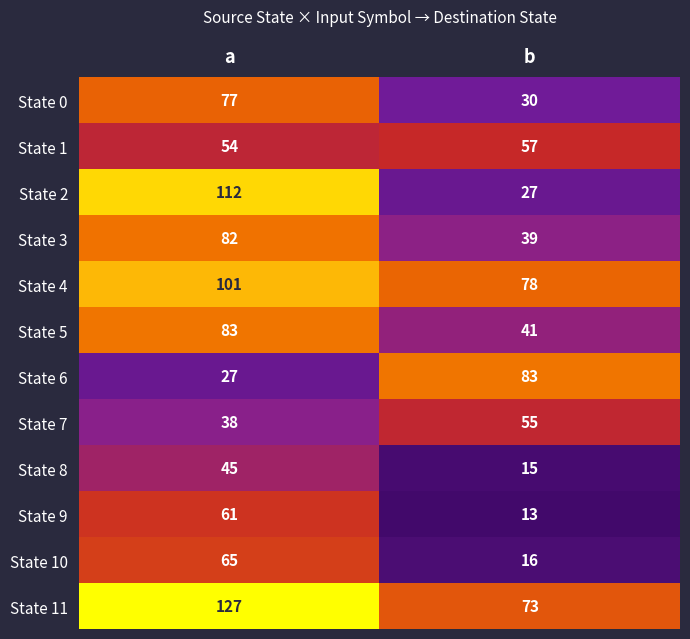

What is the sum of the State 7 values at a and b?

93